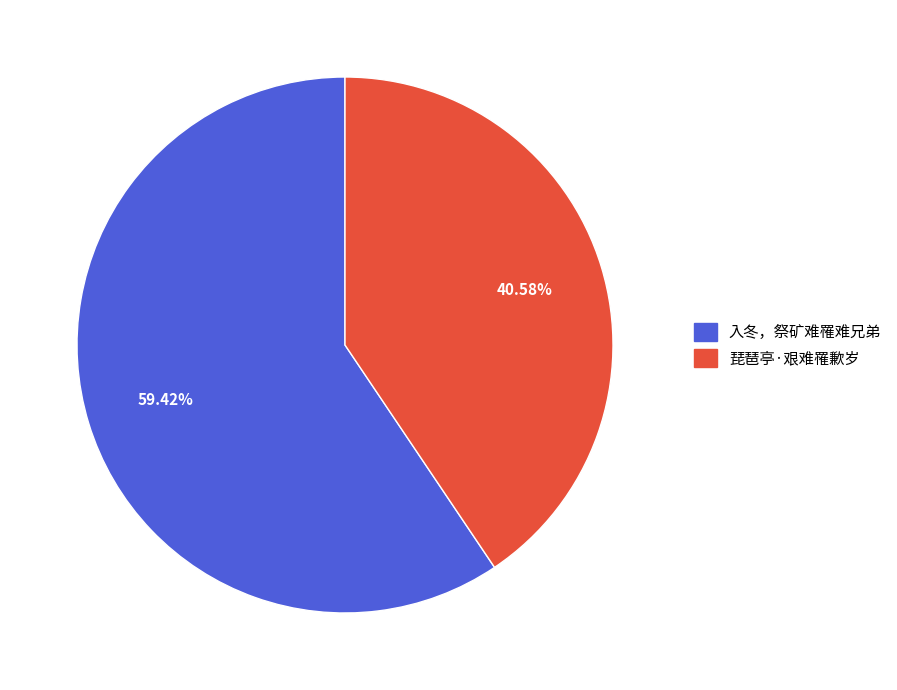

To the nearest percent, what is the difference between the largest and smallest slice percentages?

19%